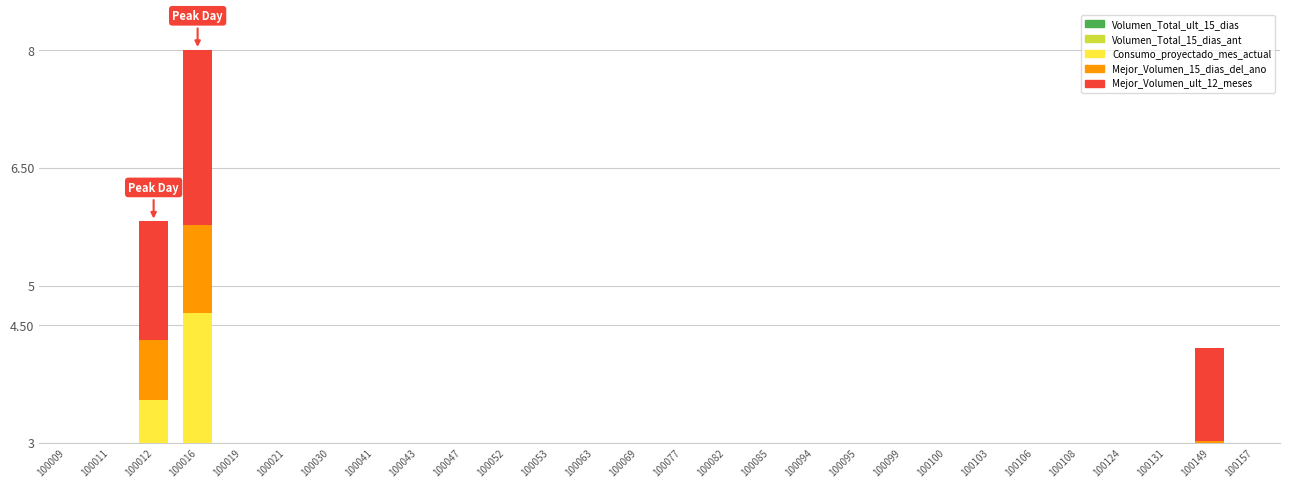

At which category is the sum across all series the highest?

100016